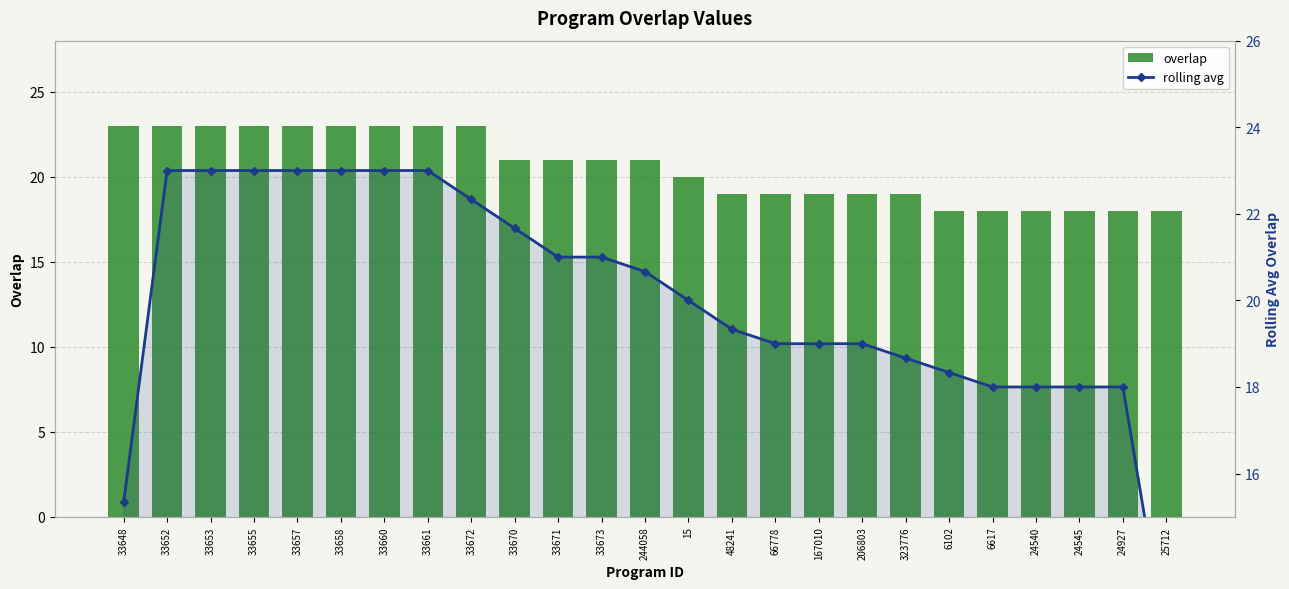

True or false: rolling avg has a value of 8.0 at 66778.

False